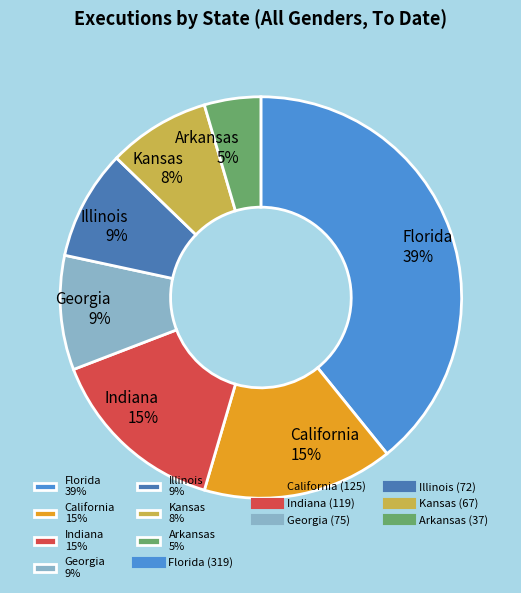

Is there any slice that represents more than half of the pie?

No